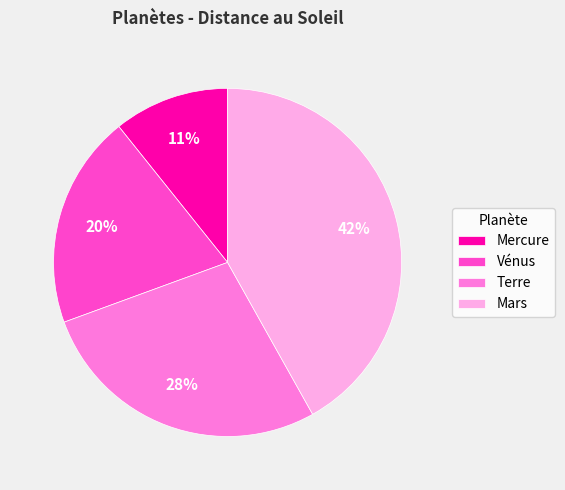

To the nearest percent, what is the difference between the Terre and Mars slice percentages?

14%